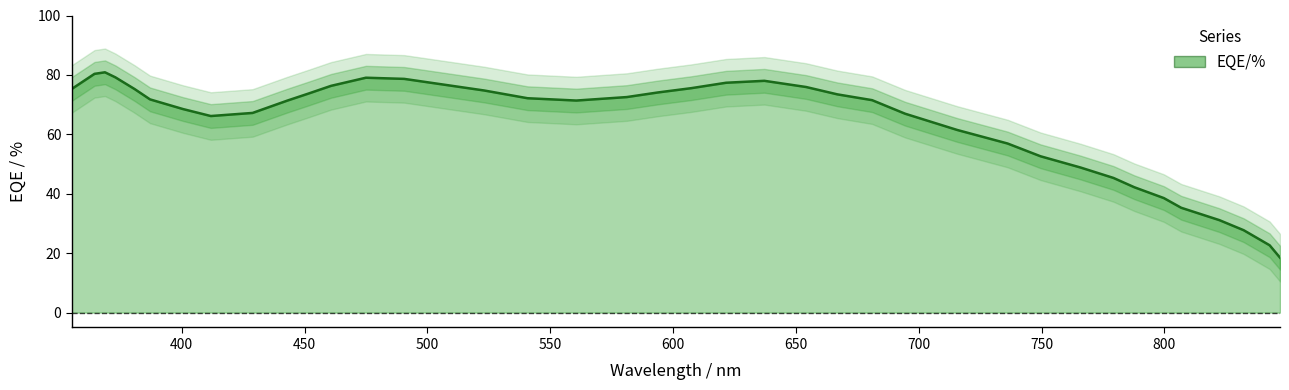

What is the smallest value displayed?

18.5